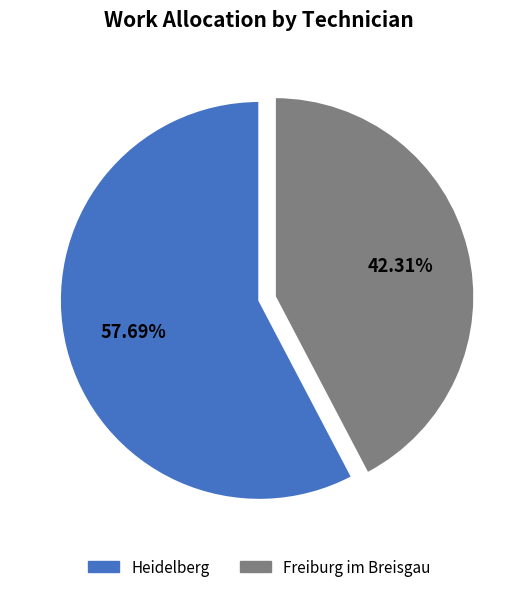

Does any single category account for the majority?

Yes